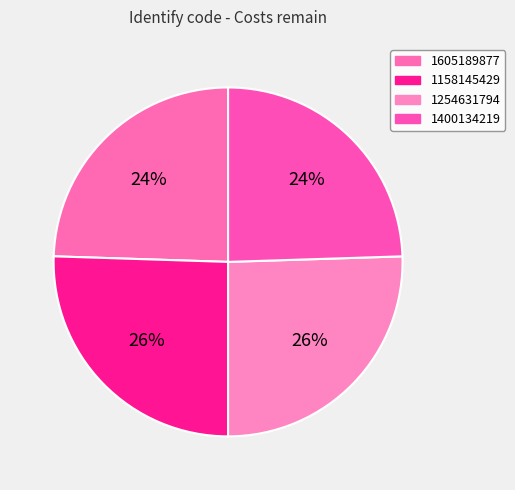

Do 1254631794 and 1158145429 together represent more than half of the pie?

Yes